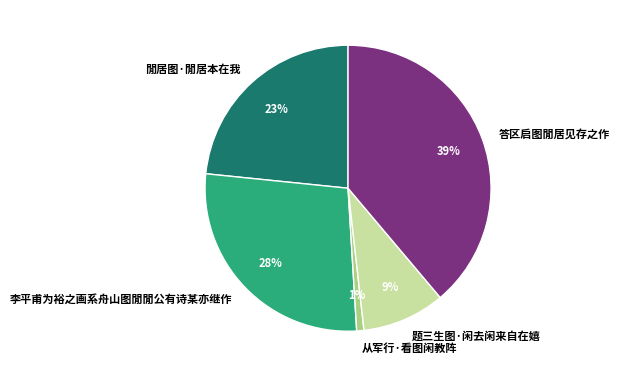

Does 閒居图·閒居本在我 represent more than half of the total?

No